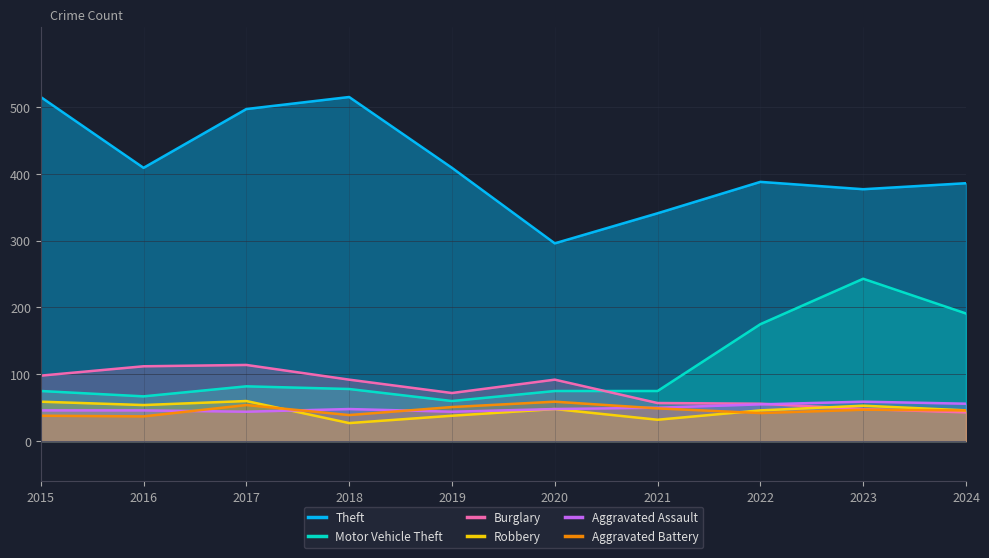

What is the value of the Theft point at the 7th from the left?

341